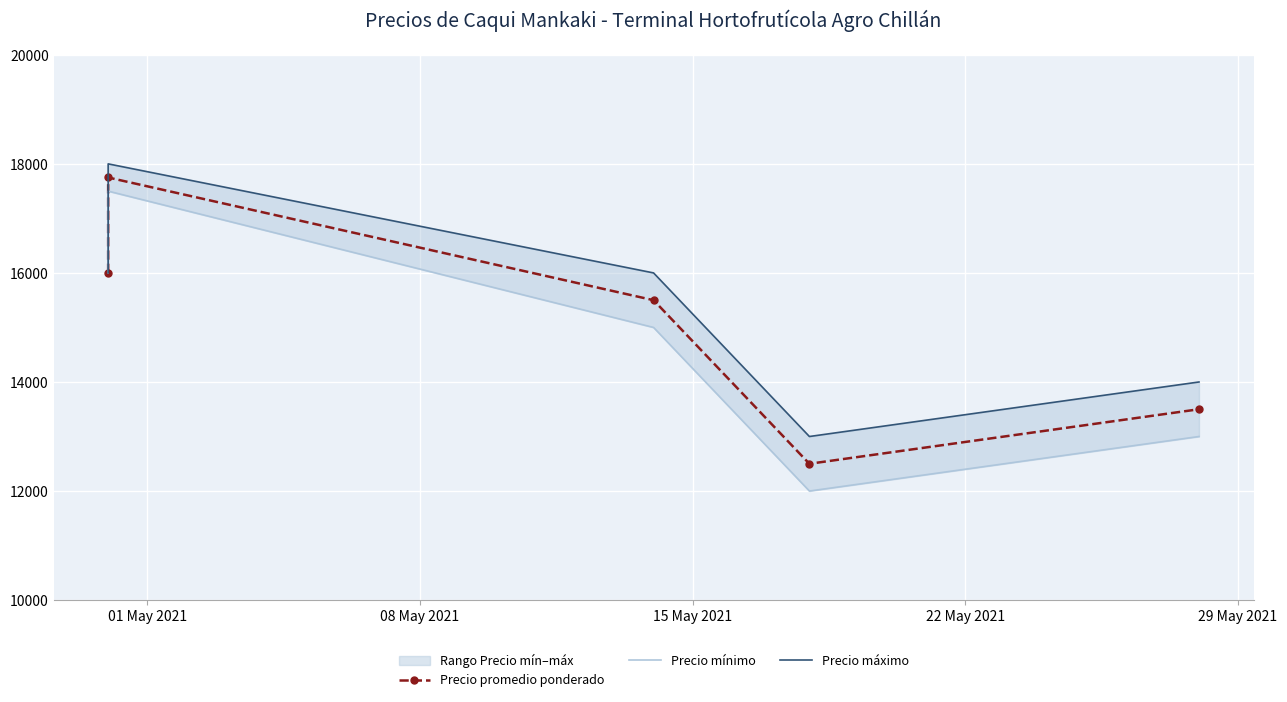

What is the average value of the Precio mínimo series?

14700